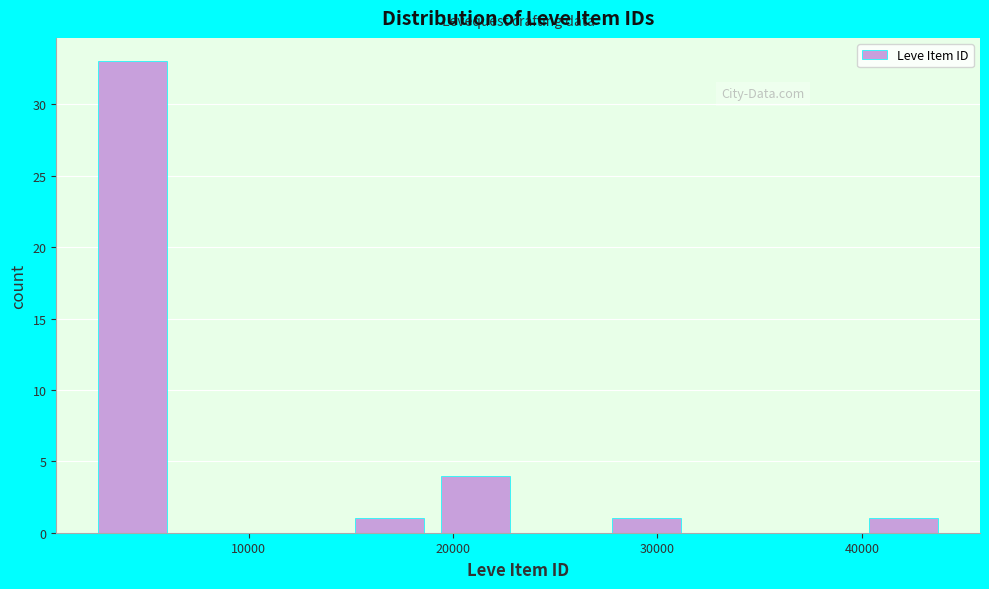

Reading left to right, transcribe this chart: for each bar, give the range it covers on the x-axis and its height. Neither the bar edges nor the heights are printed on the chart, so give them approximately, as read against the axes.

2000 to 6000: 33
6000 to 11000: 0
11000 to 15000: 0
15000 to 19000: 1
19000 to 23000: 4
23000 to 27000: 0
27000 to 32000: 1
32000 to 36000: 0
36000 to 40000: 0
40000 to 44000: 1